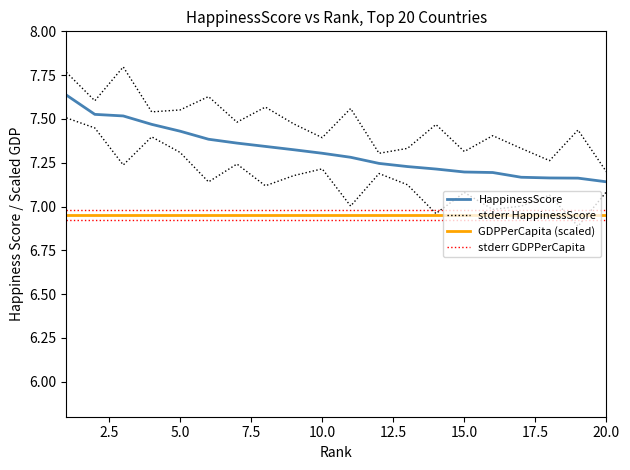

Does the chart display data point markers on the line(s)?

No